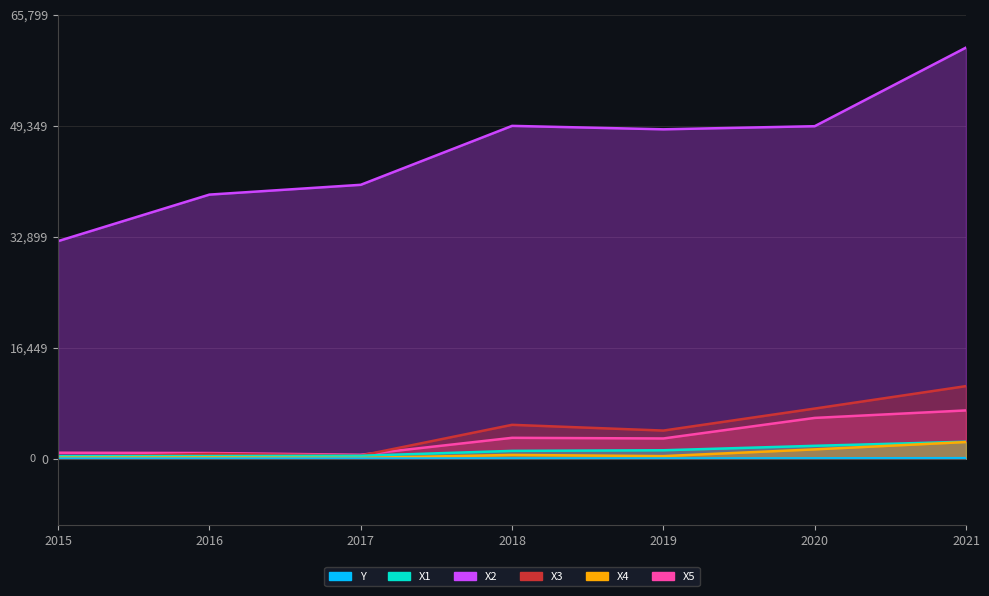

What is the difference between the X3 values at 2017 and 2020?

6965